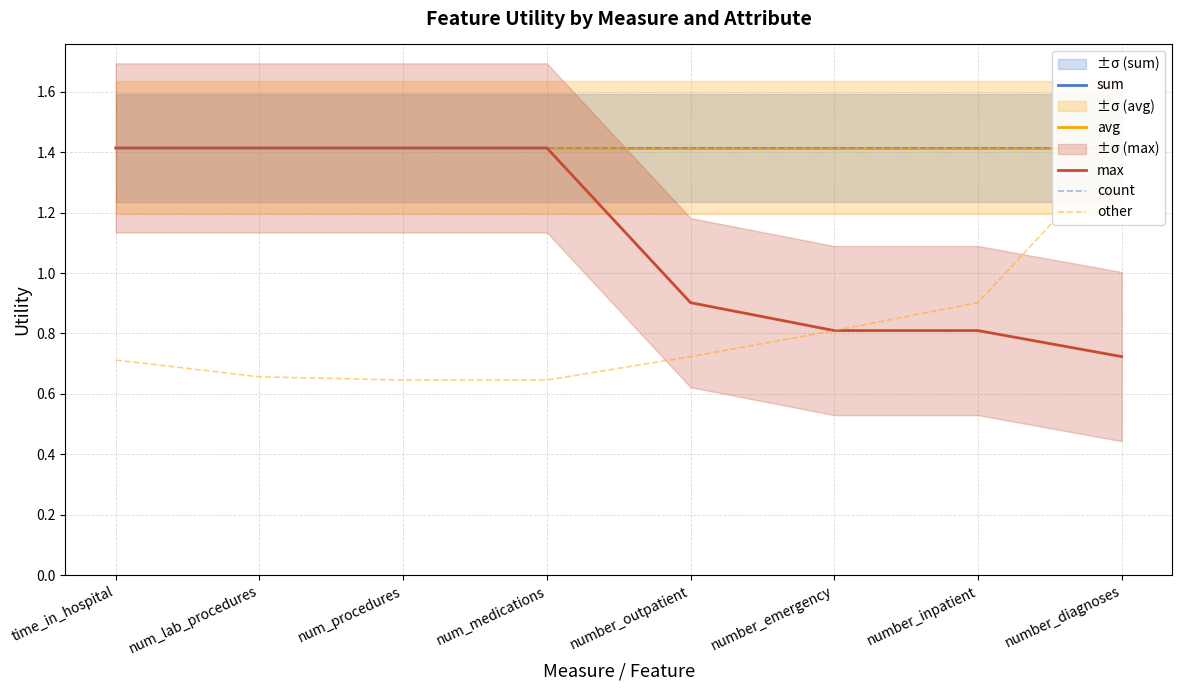

Where is the first local minimum for other?

num_medications